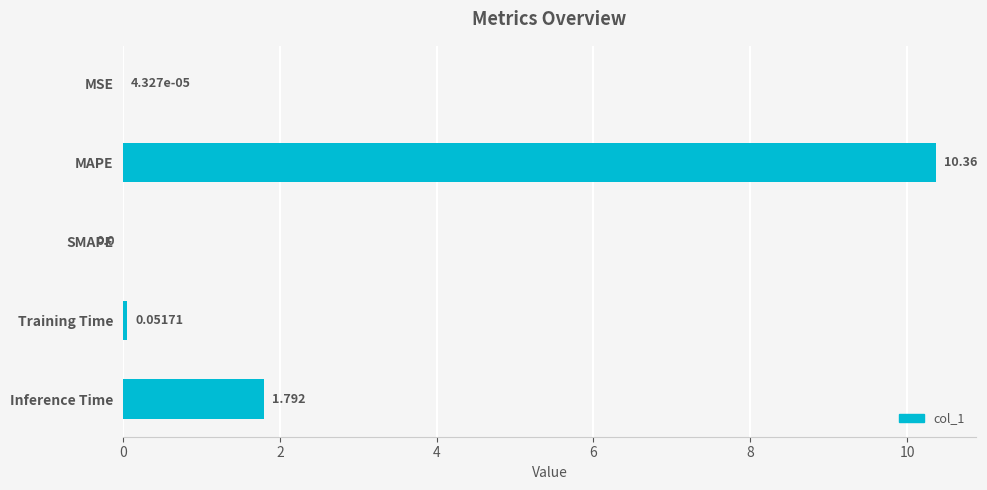

What is the average value?

2.4